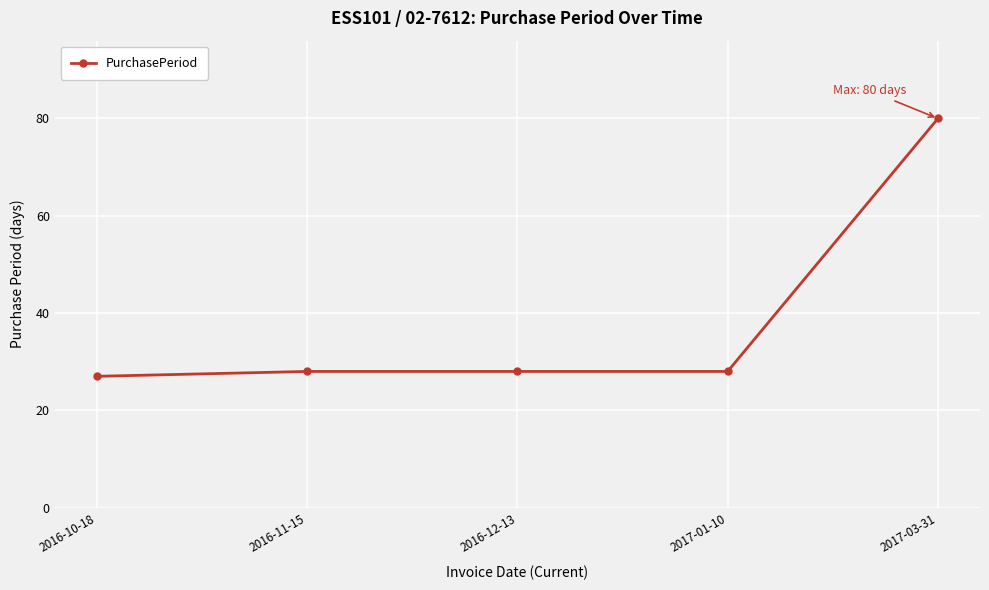

Reading right to left, list all the values displayed in this chart.

2017-03-31=80	2017-01-10=28	2016-12-13=28	2016-11-15=28	2016-10-18=27